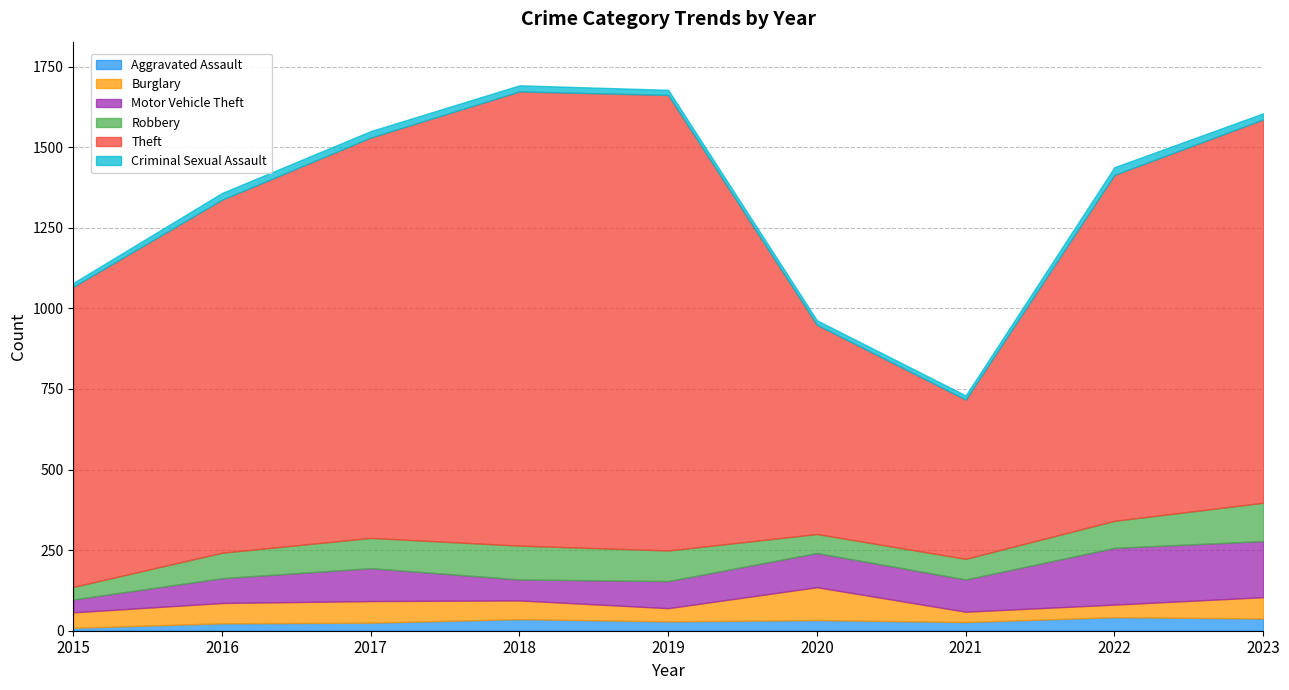

Reading left to right, what are all the values shown in this chart?

Aggravated Assault: 9	23	25	36	29	33	27	42	38
Burglary: 48	63	67	58	41	102	32	39	66
Motor Vehicle Theft: 40	77	102	65	84	106	100	176	174
Robbery: 39	79	94	105	95	59	64	84	119
Theft: 931	1095	1242	1409	1413	649	494	1073	1189
Criminal Sexual Assault: 12	21	20	19	16	14	13	24	19